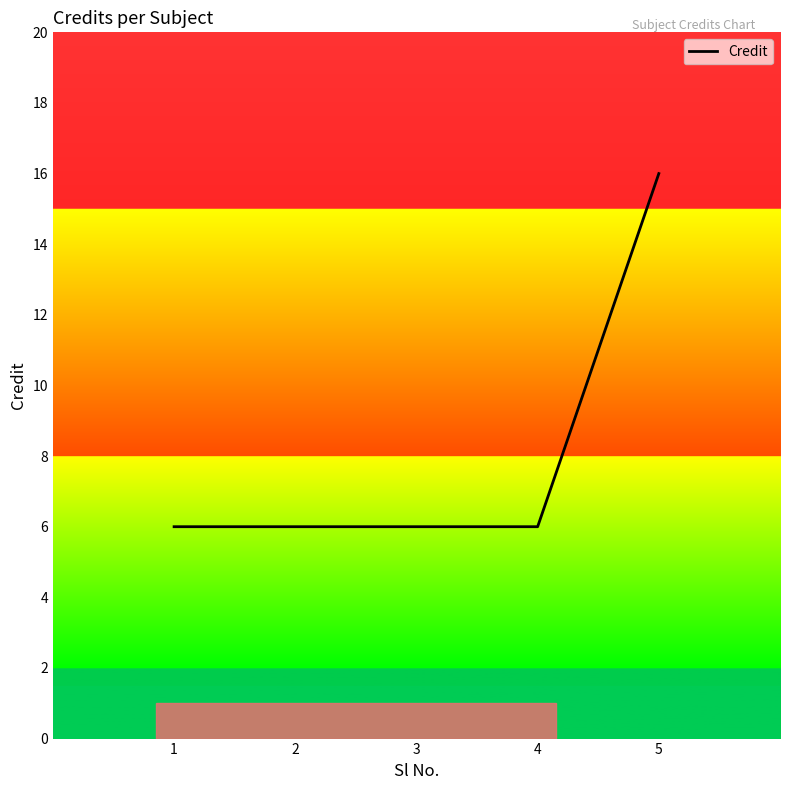

True or false: the data shows 10 at 1.

False